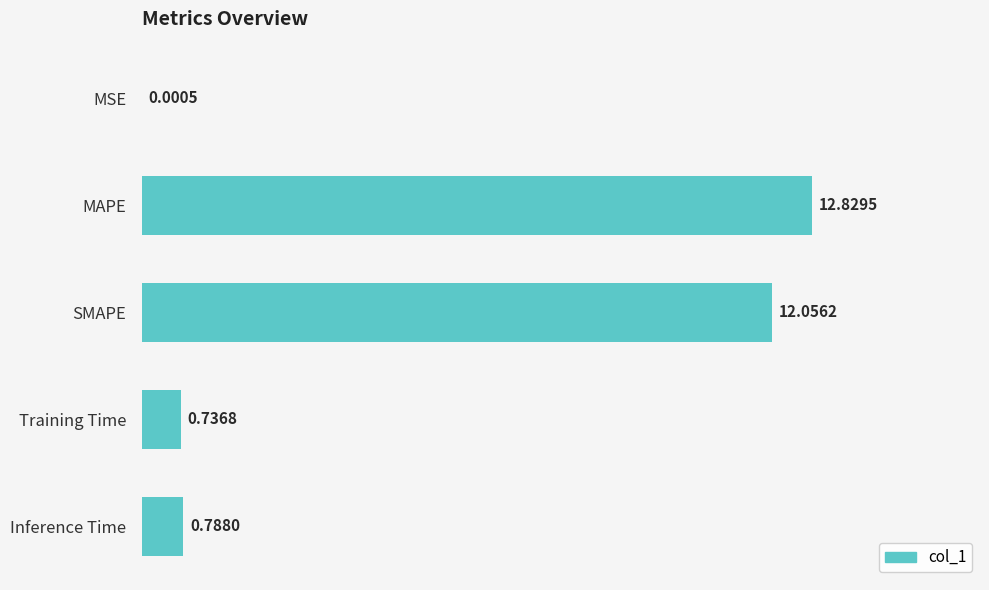

What is the change in value from MSE to SMAPE?

+12.1